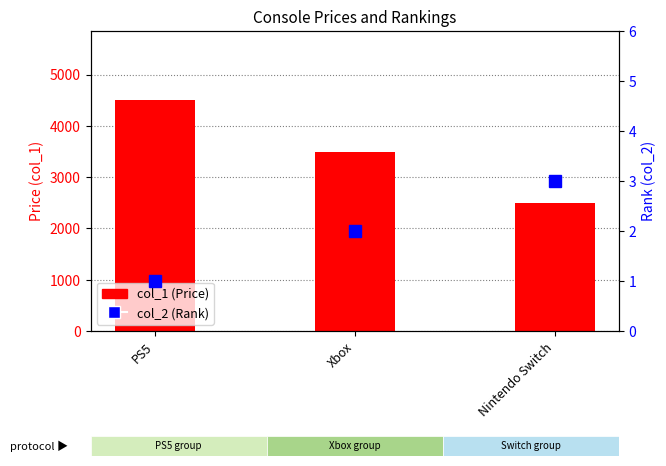

Reading right to left, extract all data points from this chart.

col_1 (Price): 2499.0	3500.0	4500.0
col_2 (Rank): 3.0	2.0	1.0